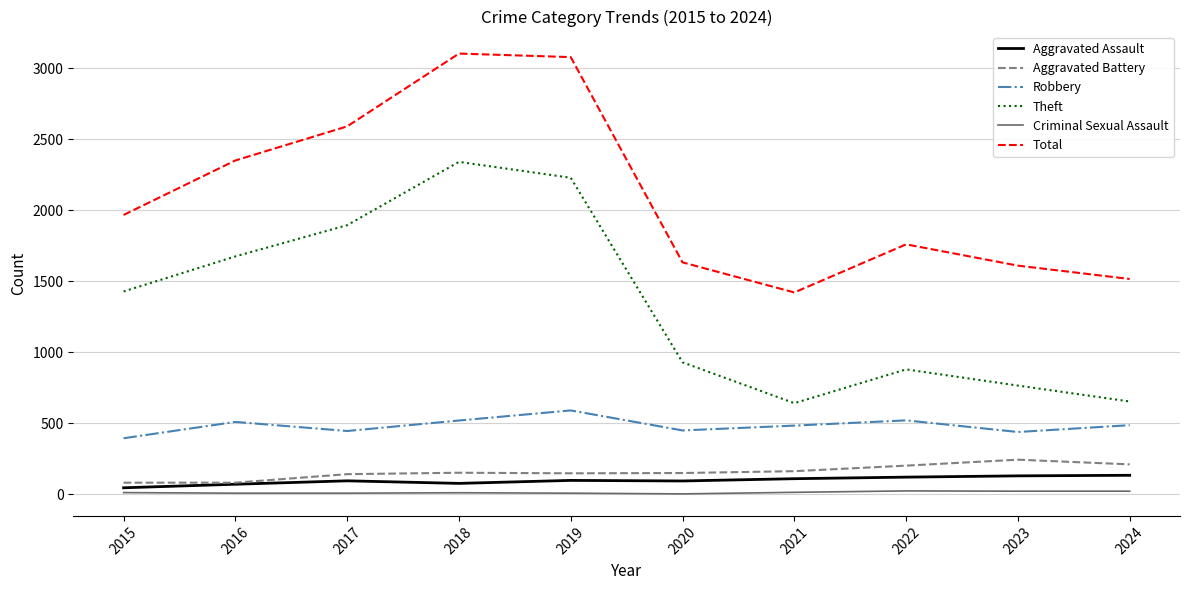

What are all the series names shown in the legend?

Aggravated Assault, Aggravated Battery, Robbery, Theft, Criminal Sexual Assault, Total